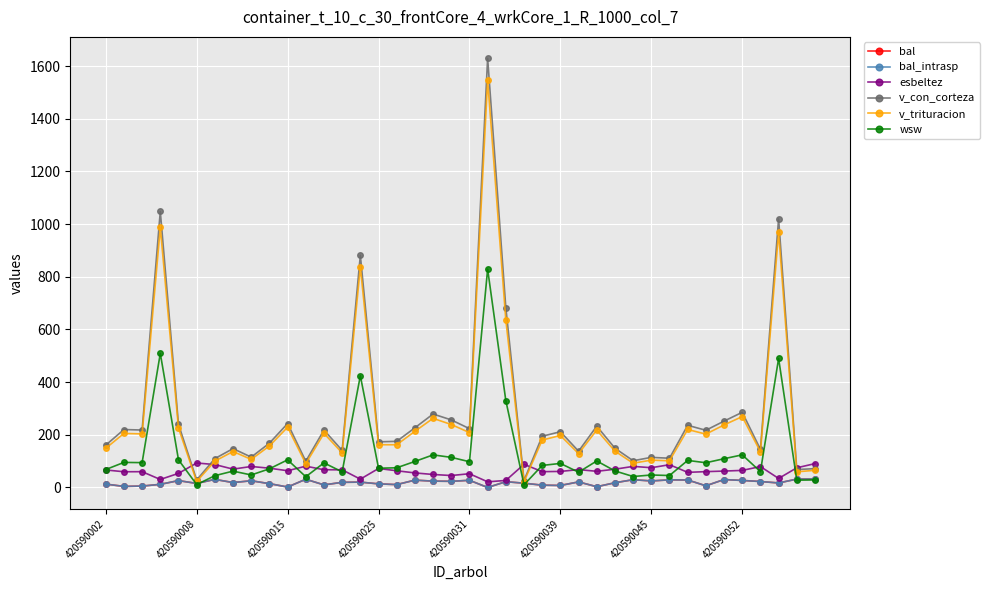

Is this an area chart (filled region under the line)?

No